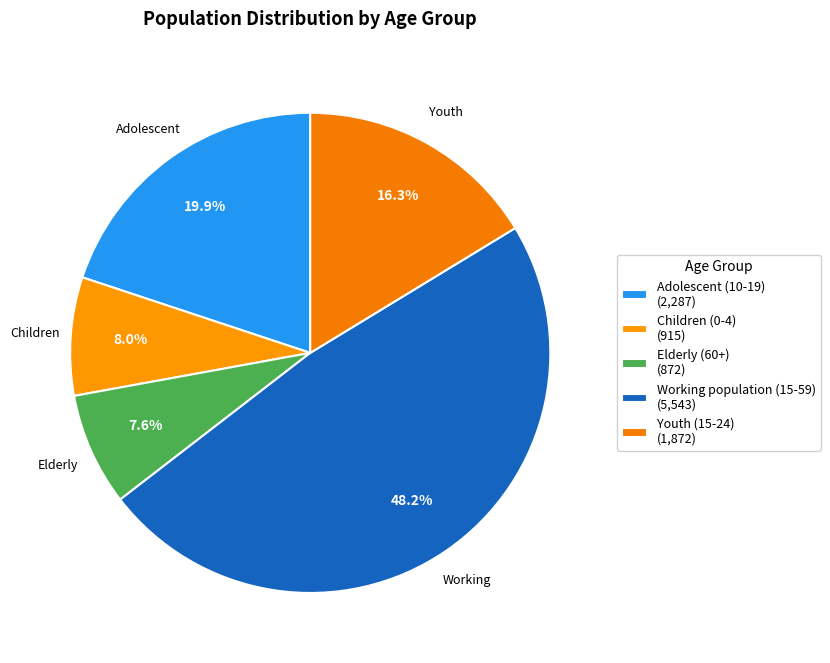

Between Children (0-4) and Youth (15-24), which is larger?

Youth (15-24)